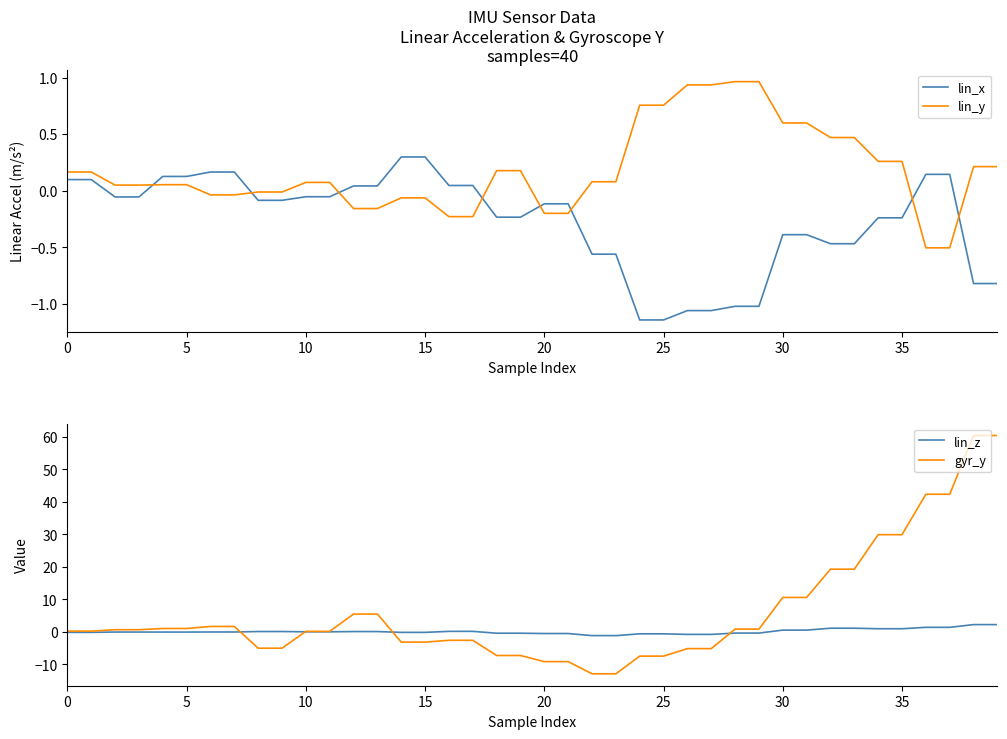

What is the difference between the maximum and second lowest values in the gyr_y series?

73.3